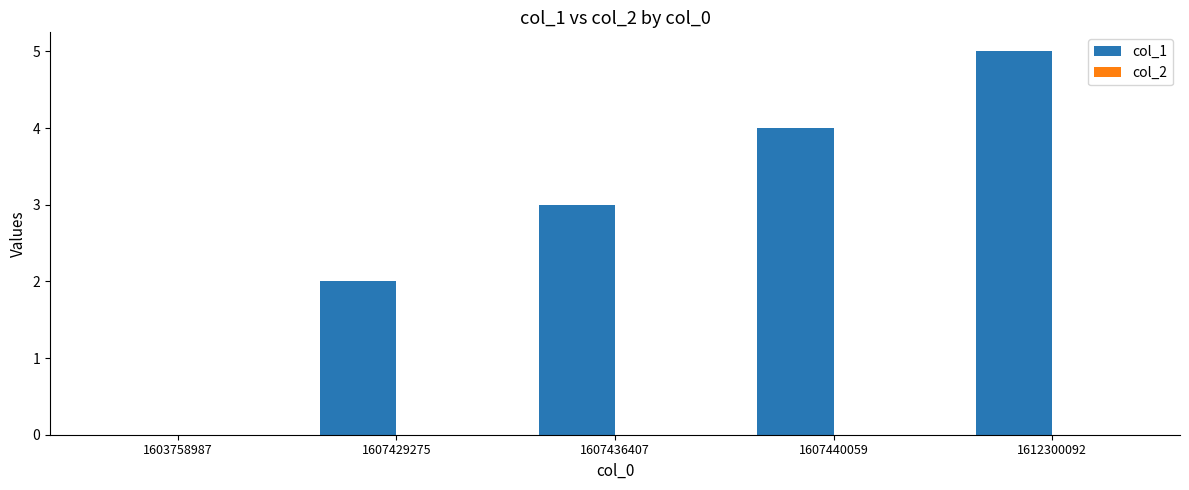

What is the approximate value at 1607440059?

4